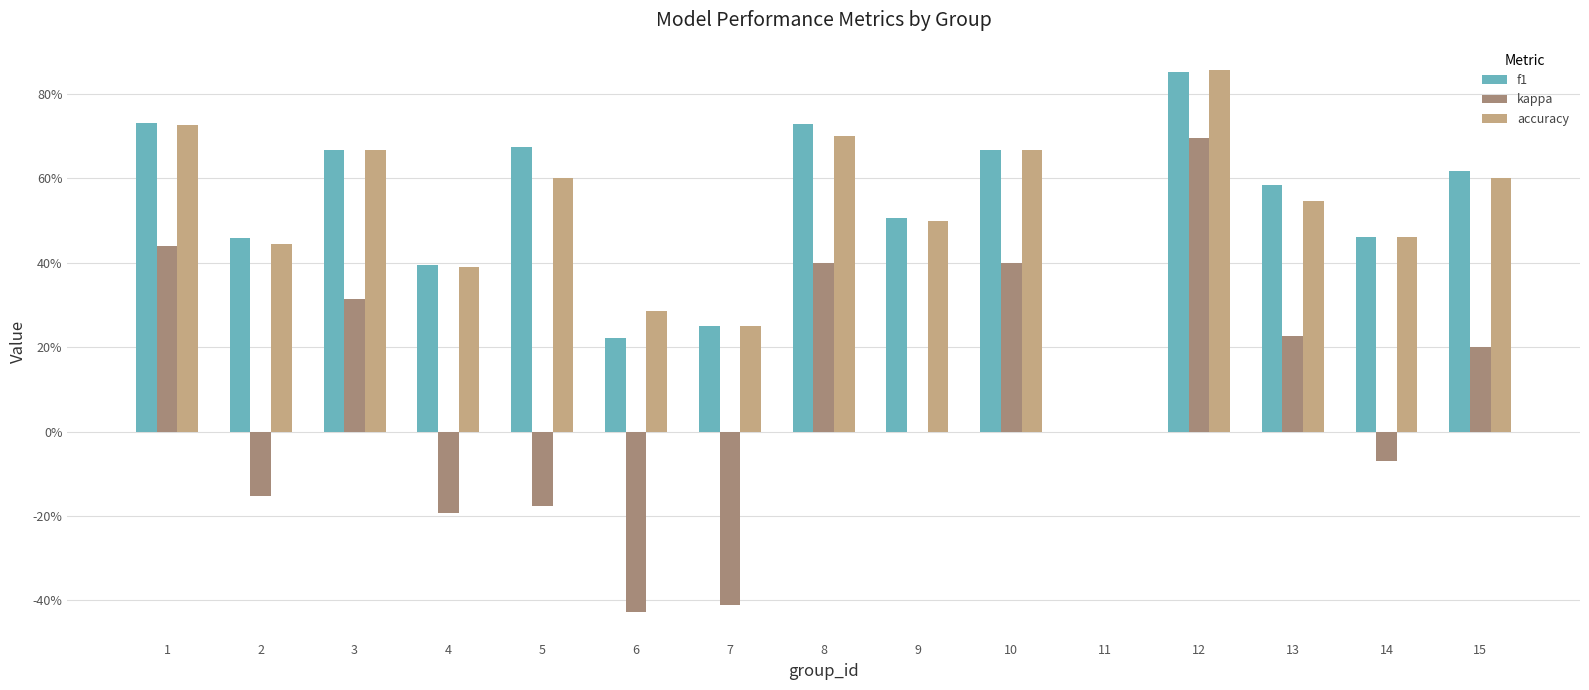

What is the difference between the maximum and minimum values in the f1 series?

0.9